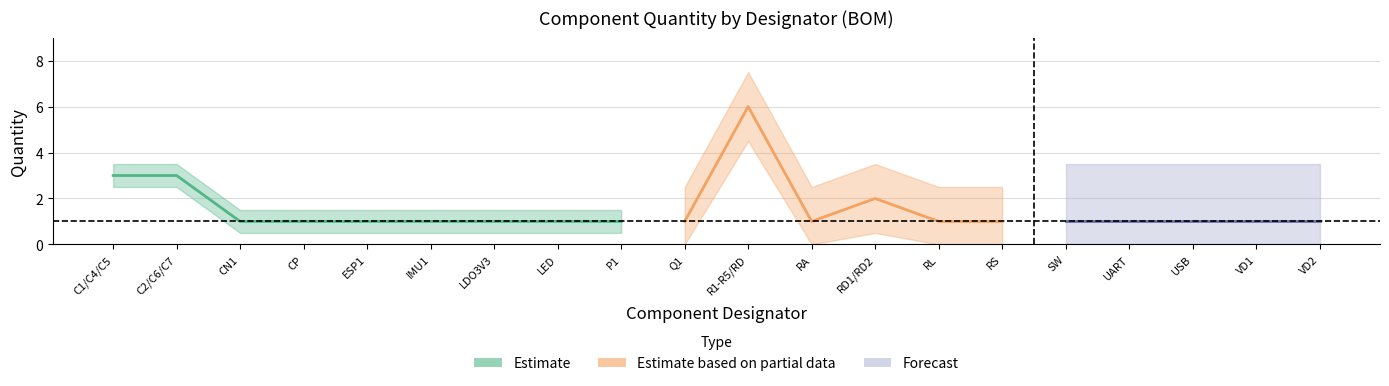

What is the greatest value displayed?

6